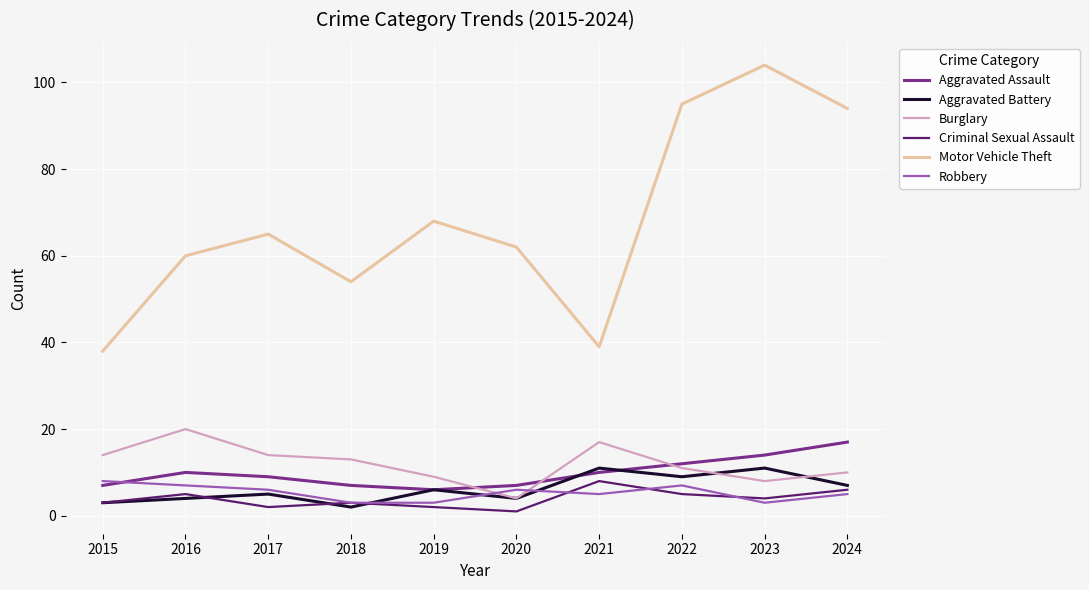

What value does the Aggravated Battery series have at 2023?

11